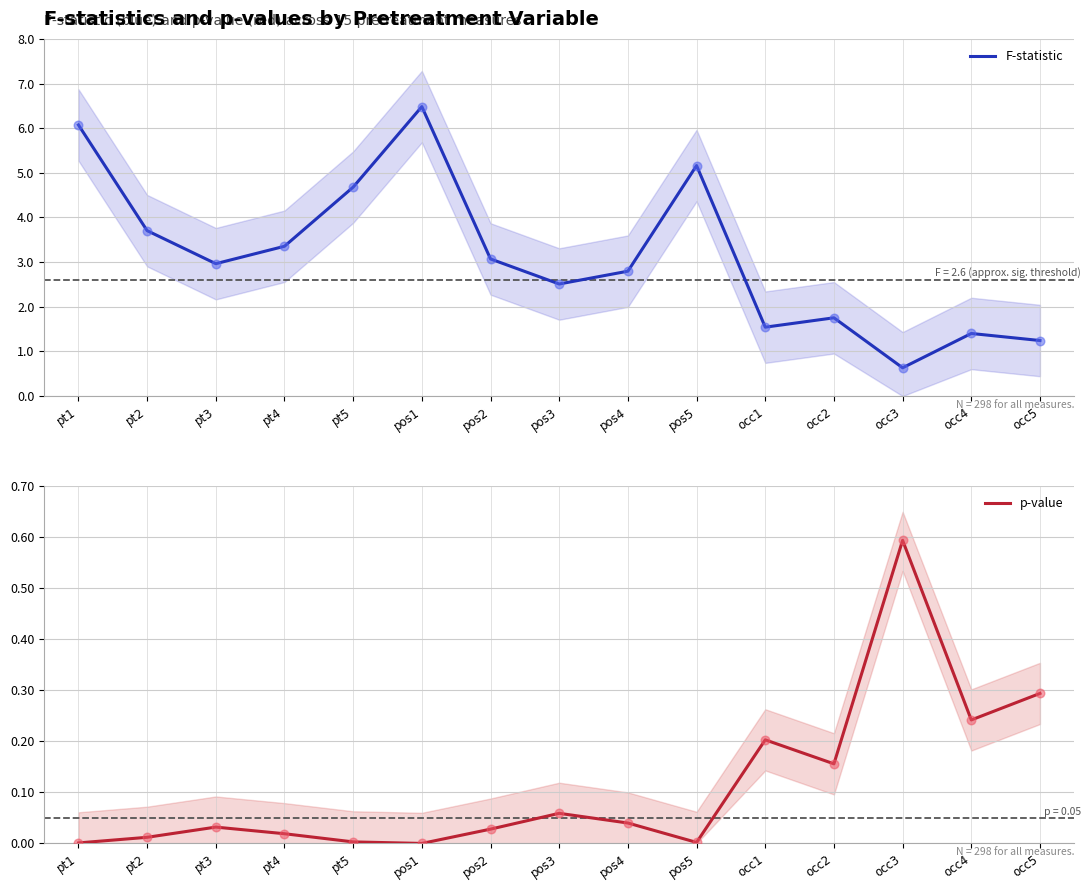

At which category is the sum across all series the highest?

pos1